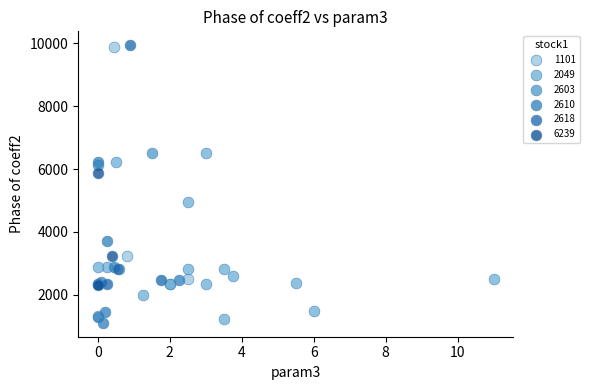

What are all the series names shown in the legend?

1101, 2049, 2603, 2610, 2618, 6239